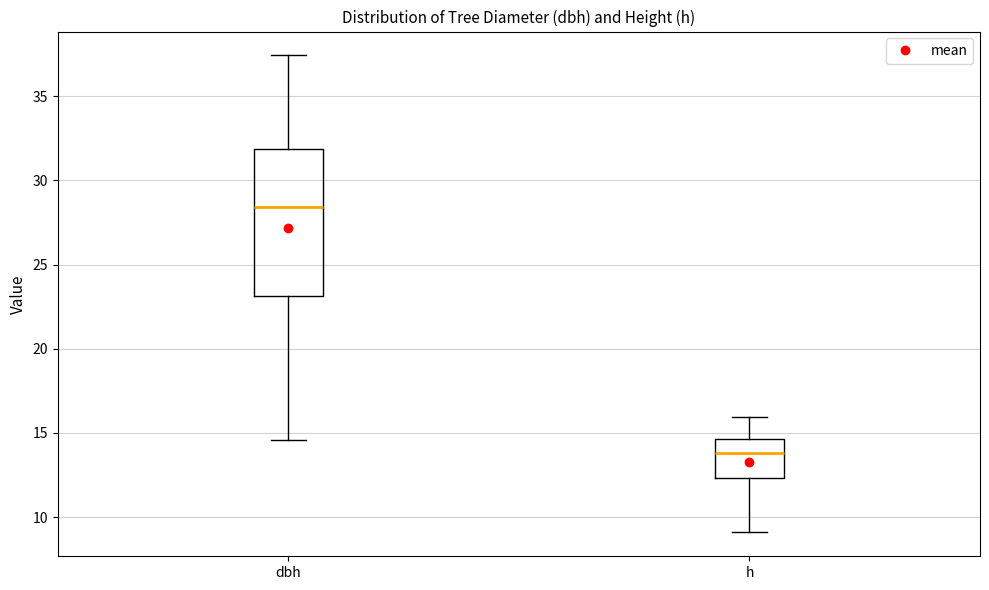

Reading left to right, transcribe this box plot: for each box, give where its median line is, the range the box spans, and where its two whiskers end, as read against the y-axis. The values are not printed on the chart, so give them approximately, as read against the axis.

dbh: median 28.5, box 23.0 to 32.0, whiskers 14.5 to 37.5
h: median 14.0, box 12.5 to 14.5, whiskers 9.0 to 16.0